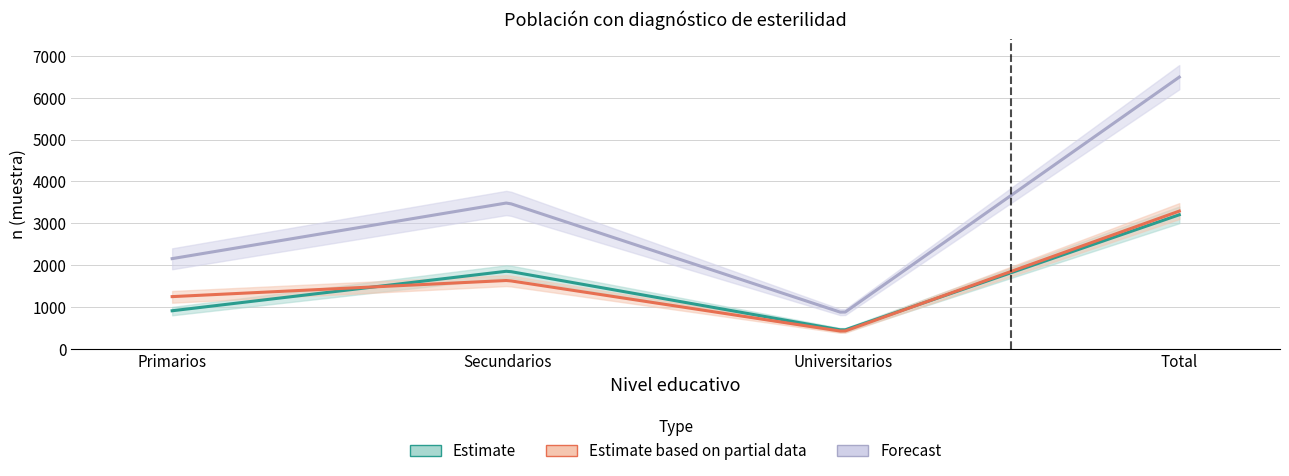

Does the chart display data point markers on the line(s)?

No